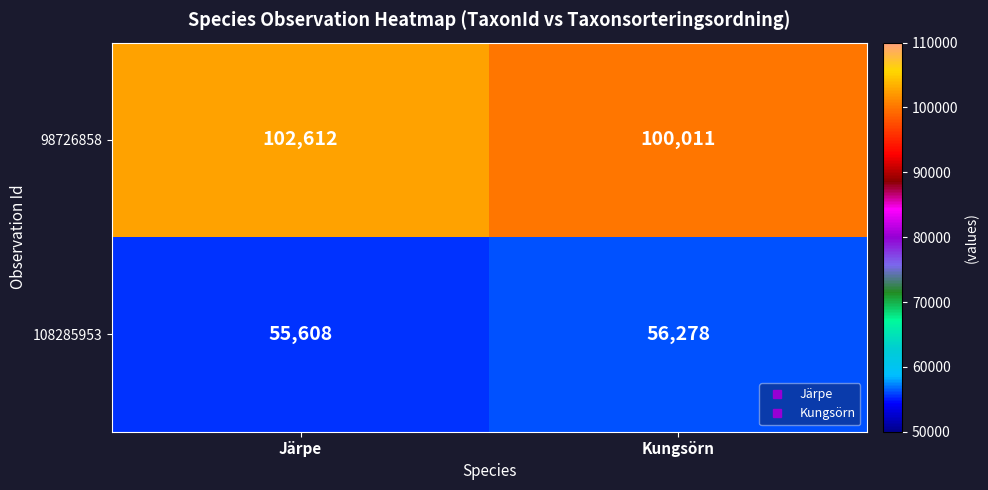

Which label corresponds to the smallest value in the chart?

Järpe